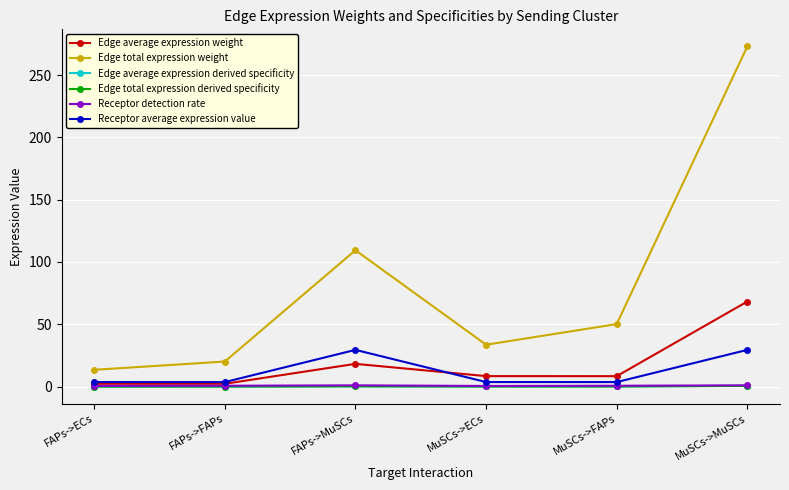

True or false: Receptor detection rate and Edge total expression weight intersect in this chart.

False